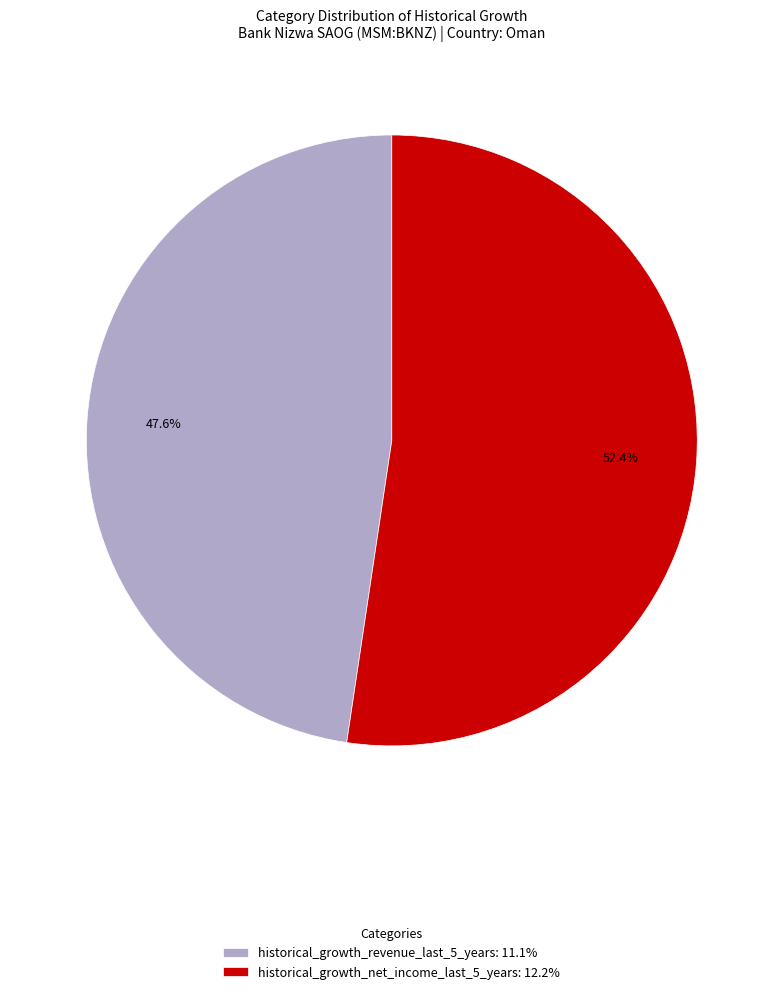

Combined, do historical_growth_revenue_last_5_years: 11.1% and historical_growth_net_income_last_5_years: 12.2% account for over 50%?

Yes